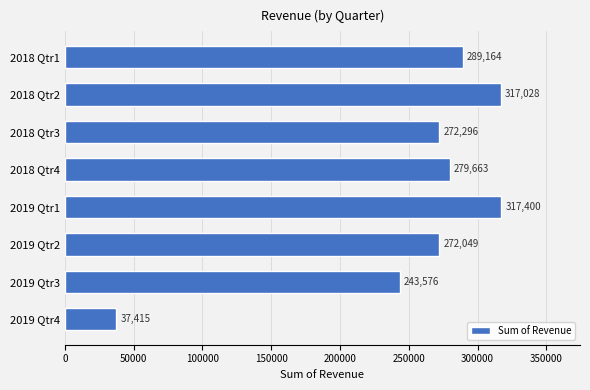

What is the minimum value shown in the chart?

37415